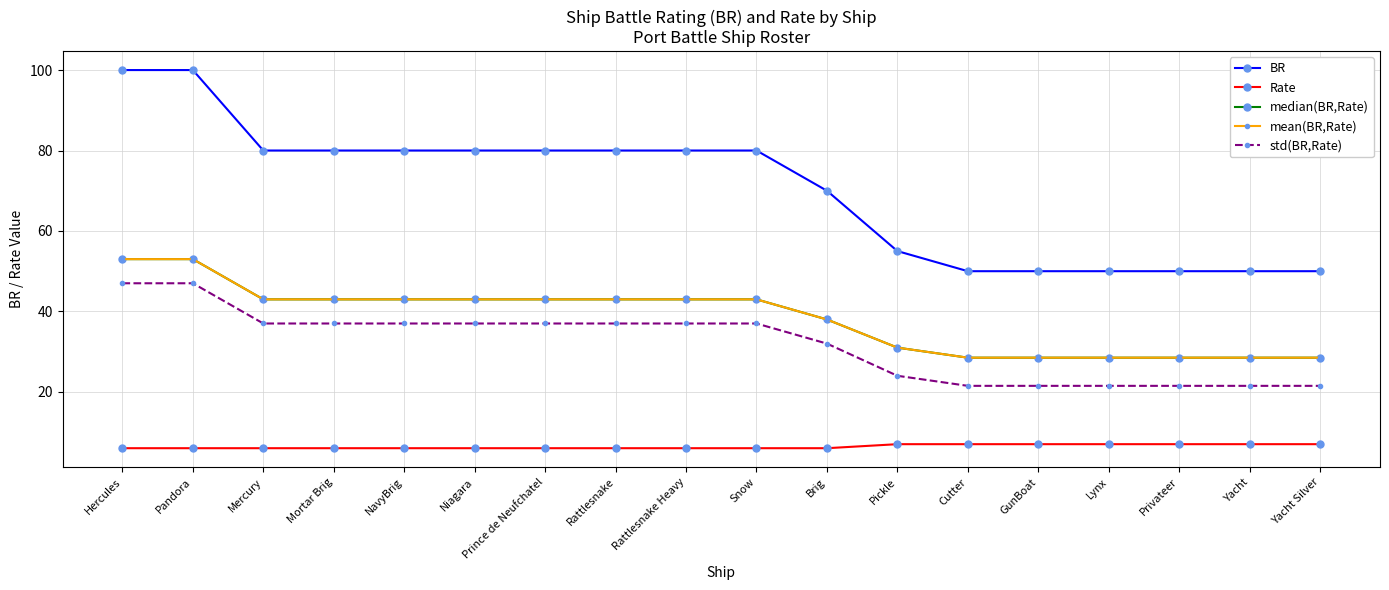

True or false: median(BR,Rate) and BR cross at least once.

False